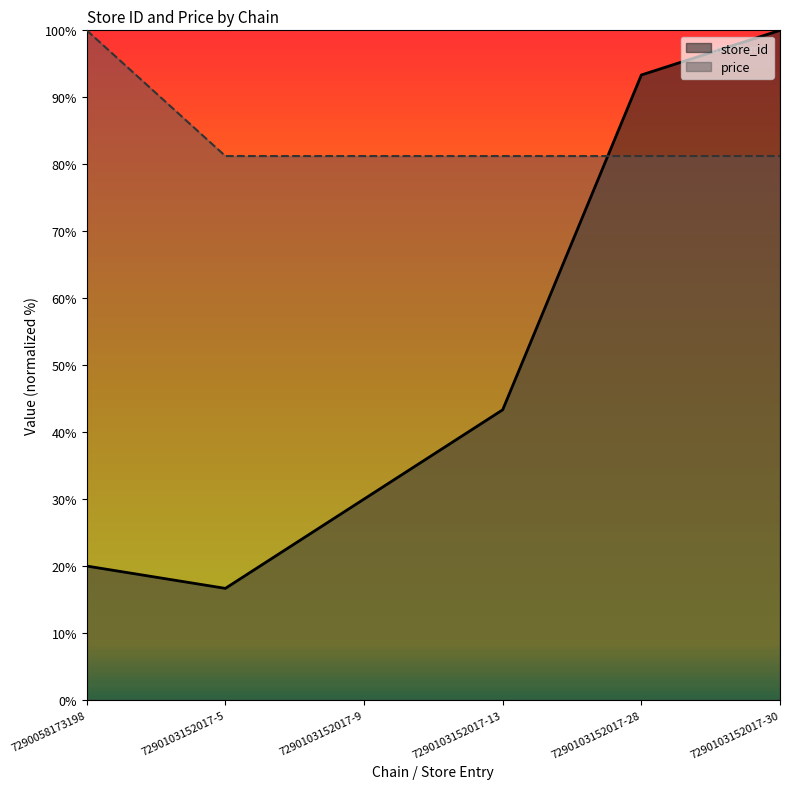

What is the value of the price point at the 3rd from the left?

81.2